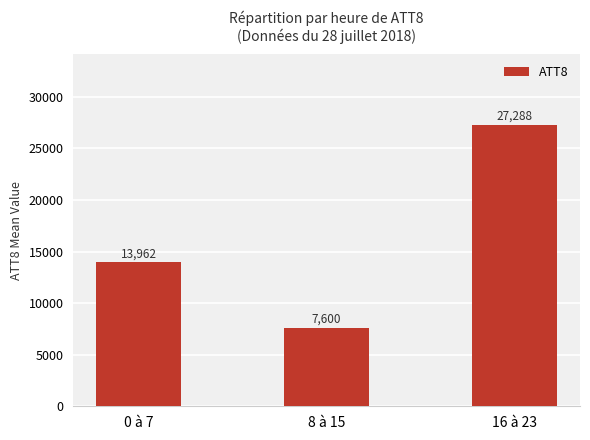

What position from the right is 8 à 15?

2